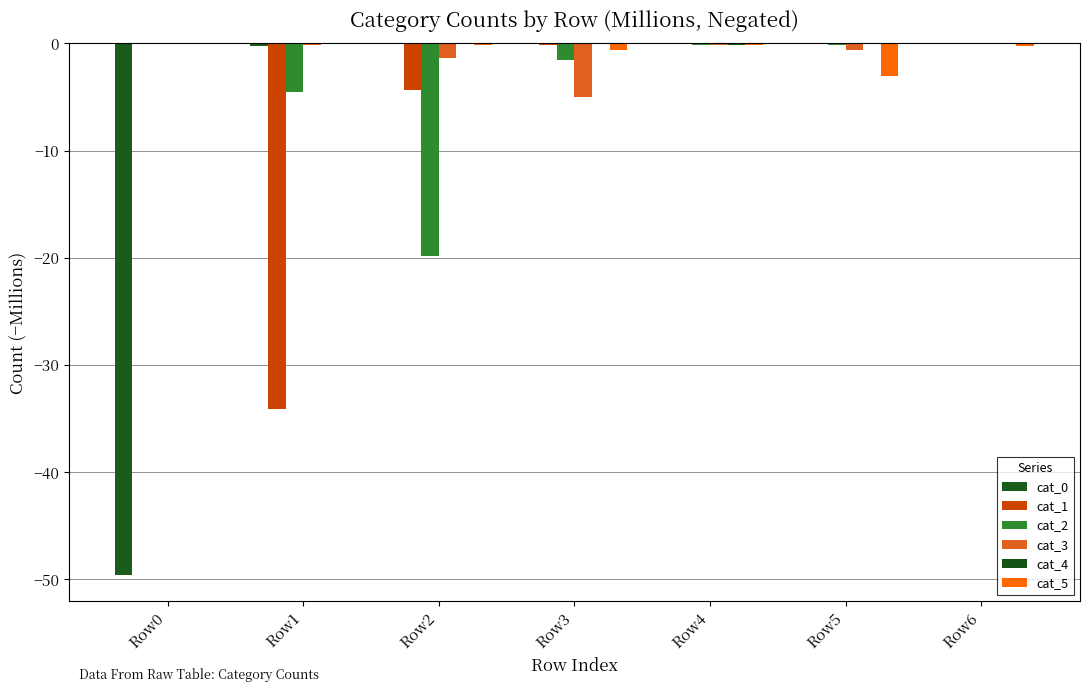

Is the value of cat_3 at Row0 greater than the value of cat_5 at Row5?

Yes